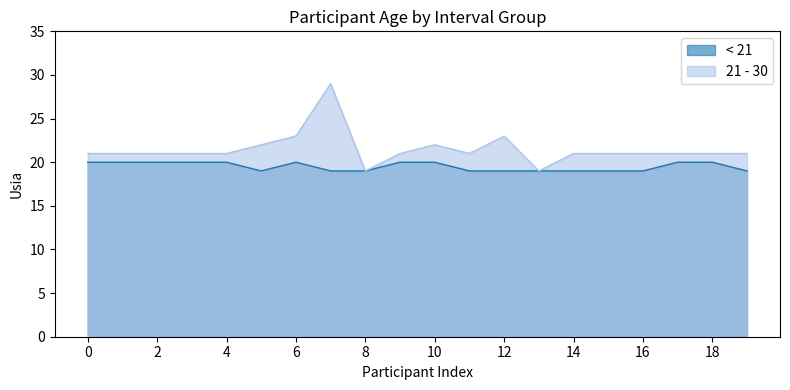

Which series changed the most between 0 and 4?

< 21